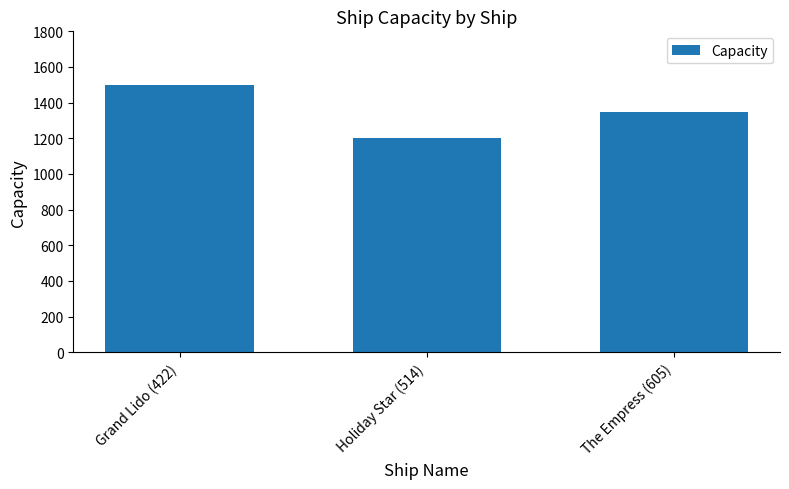

What is the label of the 3rd bar from the left?

The Empress (605)